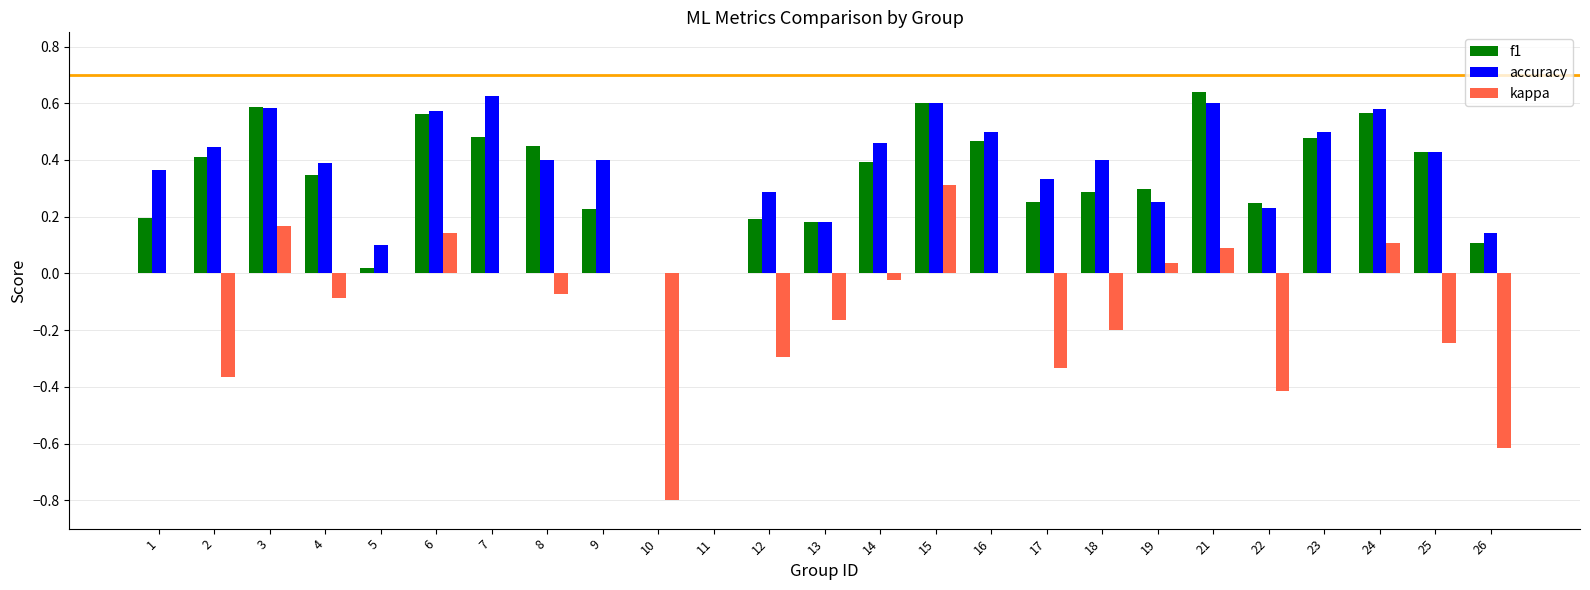

The f1 series shows -0.2 at 11. True or false?

False